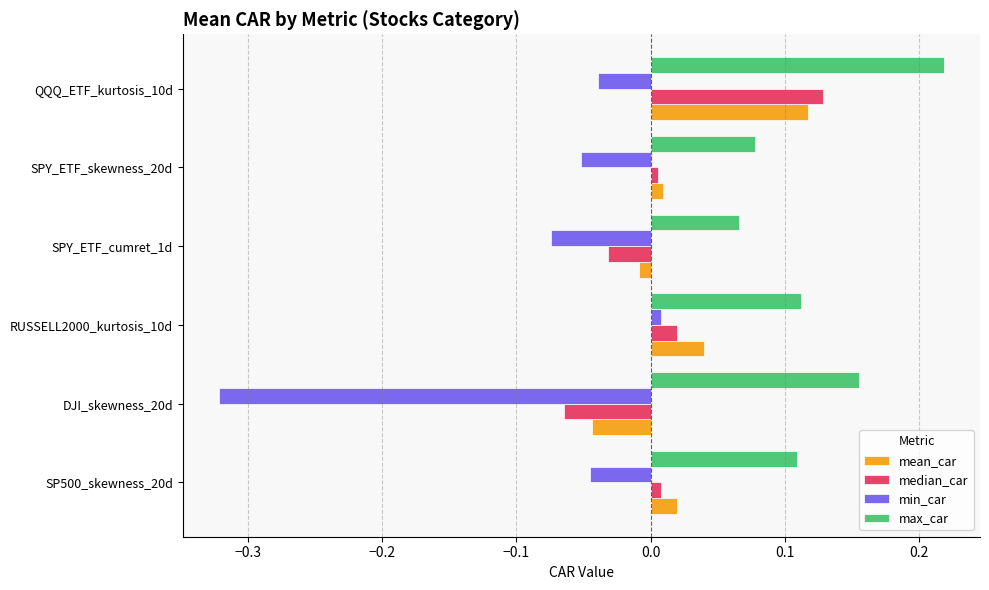

The max_car series shows 0.4 at QQQ_ETF_kurtosis_10d. True or false?

False